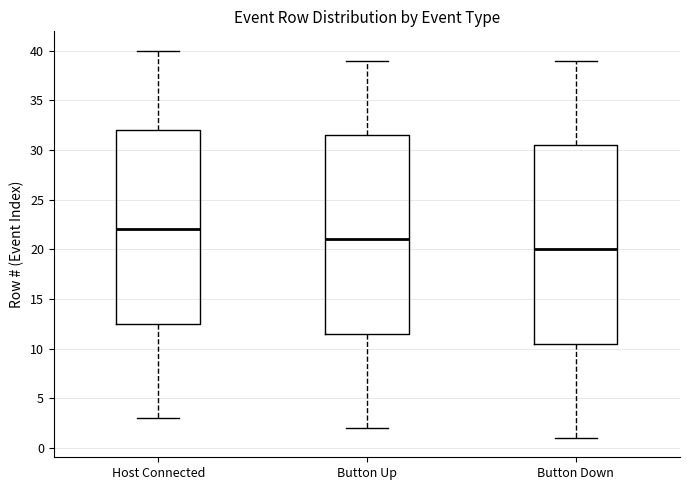

Which box's median line is the lowest?

Button Down